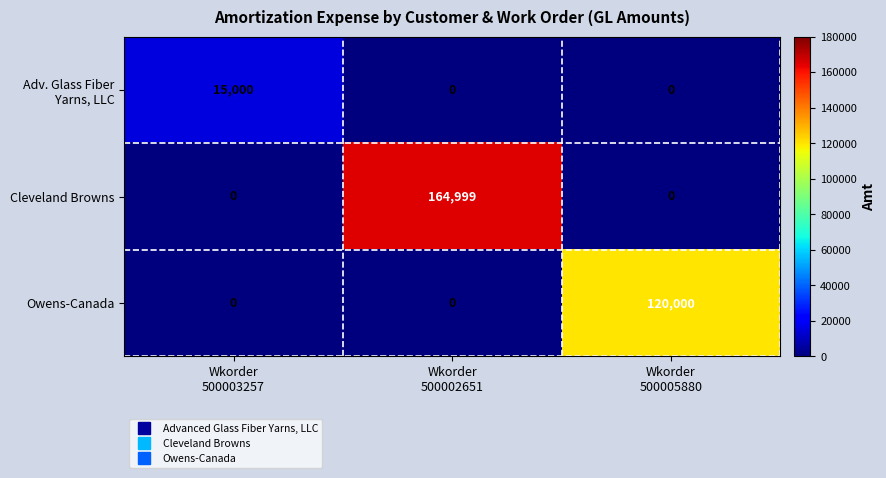

Count the Cleveland Browns values in the range 0 to 164999.

3